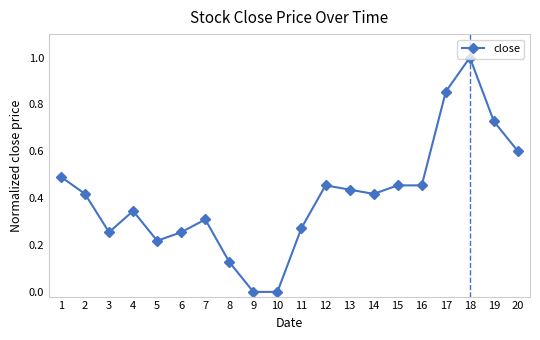

The value at 12 is 0.7. True or false?

False